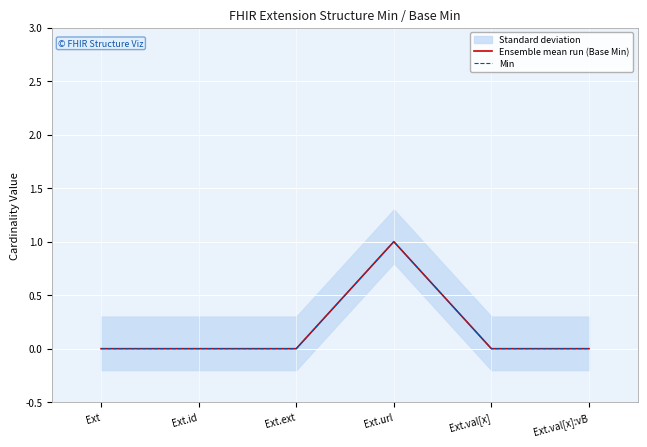

Which series has the largest total across all categories?

Ensemble mean run (Base Min)